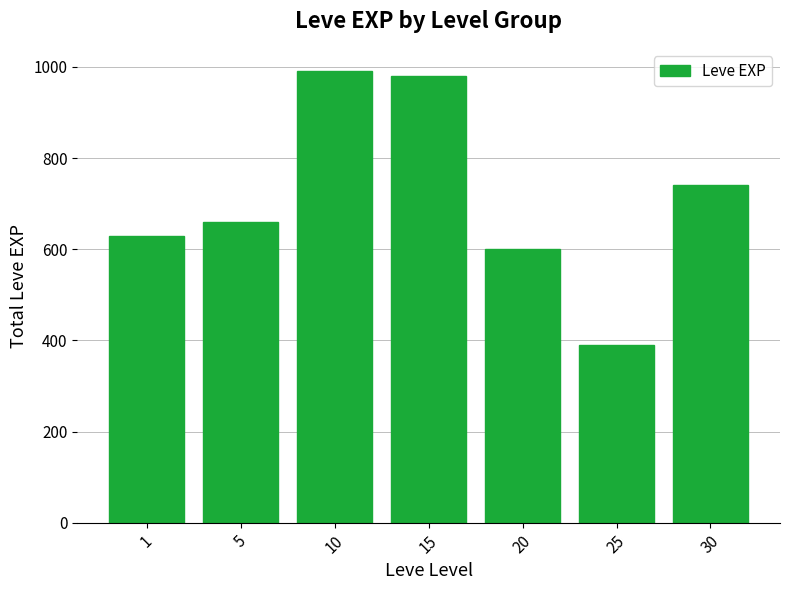

True or false: the data shows 1758 at 10.

False